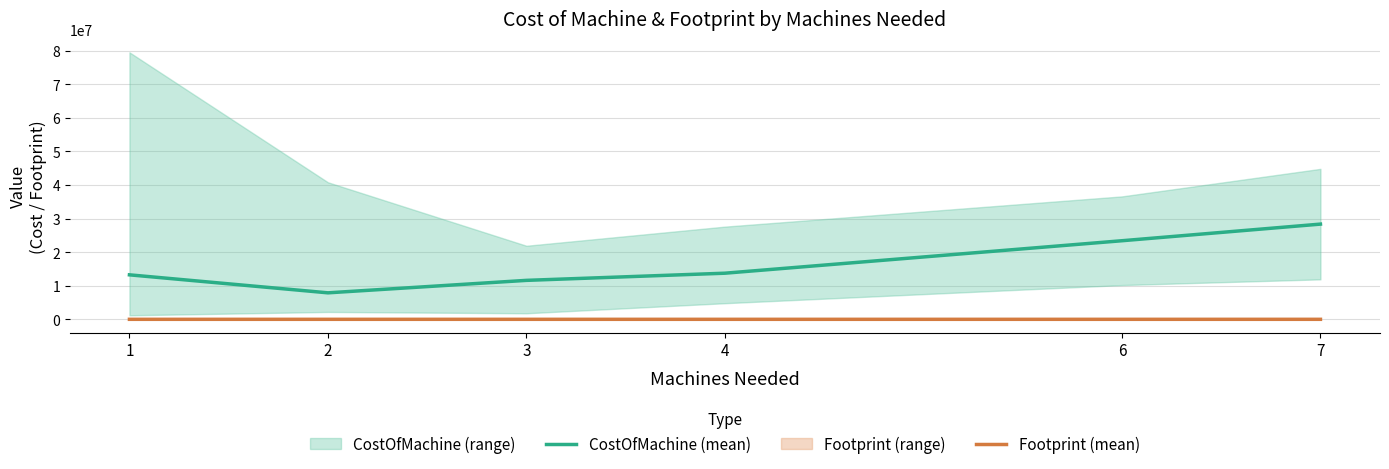

What is the maximum value shown in the chart?

28350000.0